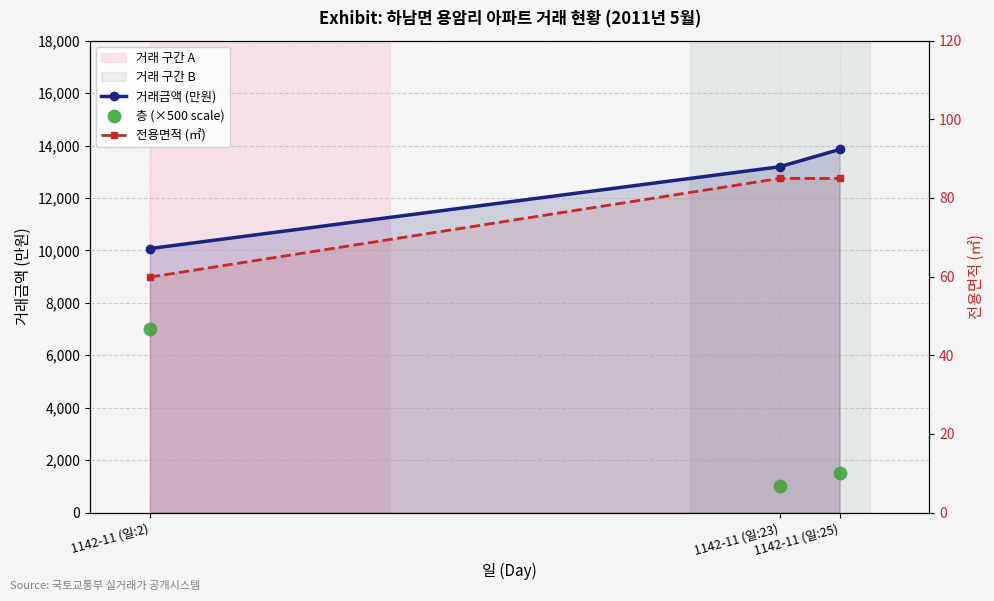

Which series reaches the minimum Y coordinate?

전용면적 (㎡)